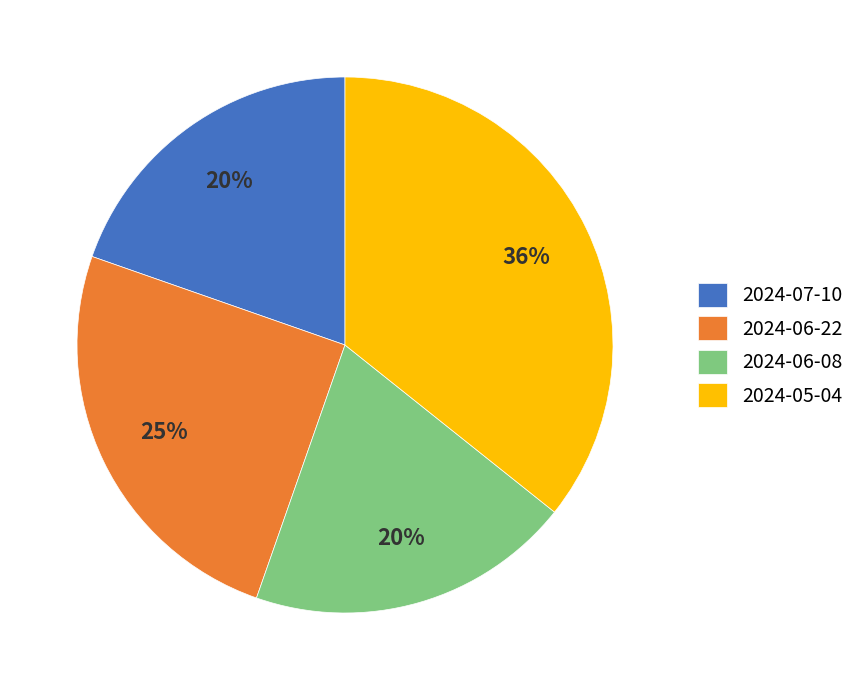

True or false: 2024-06-08 accounts for 5% of the total.

False